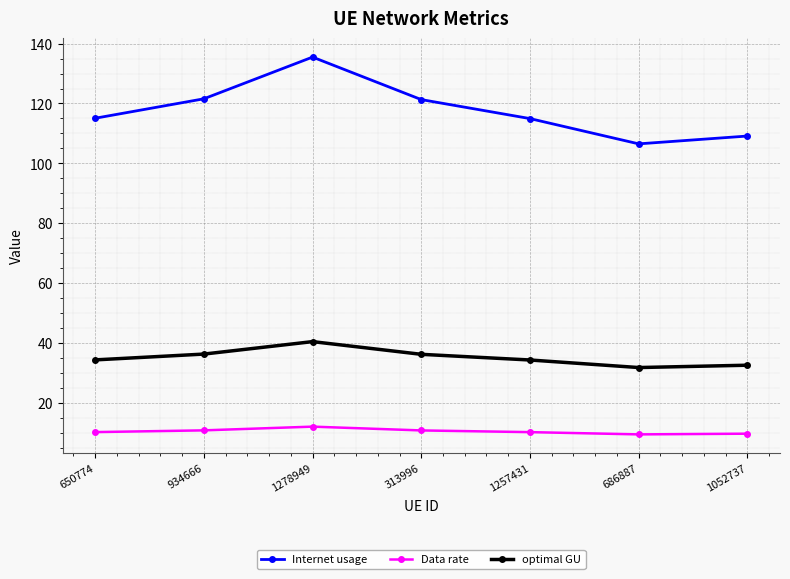

Read the Internet usage value at 313996.

121.3